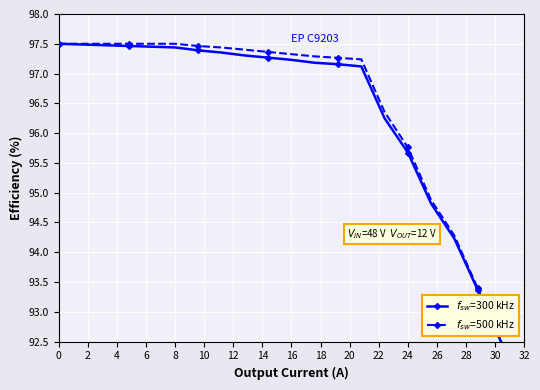

Does the chart display data point markers on the line(s)?

Yes